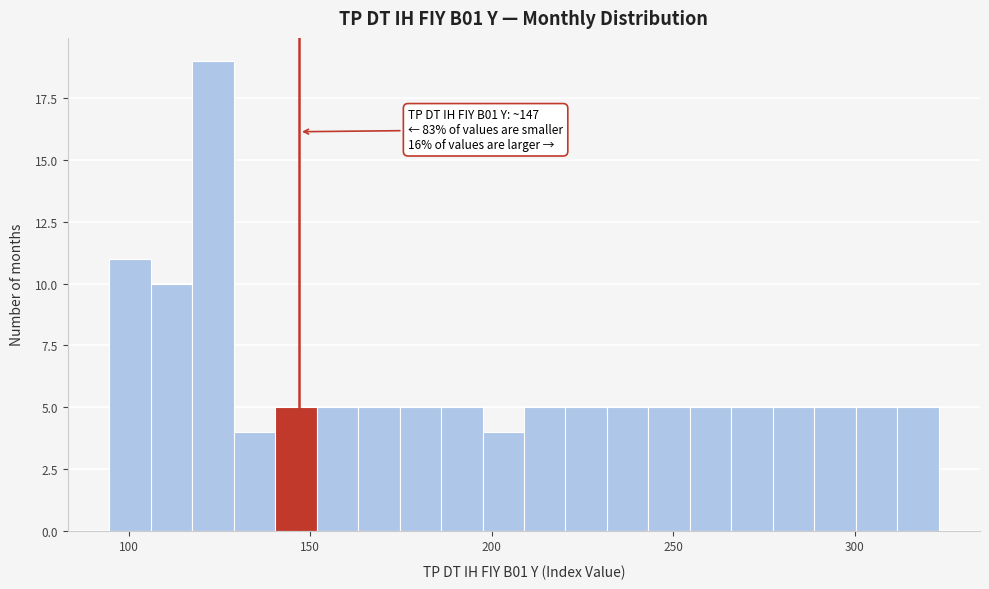

Around what value on the x-axis is the tallest bar? Give the approximate position of its centre, as read against the axis.

125